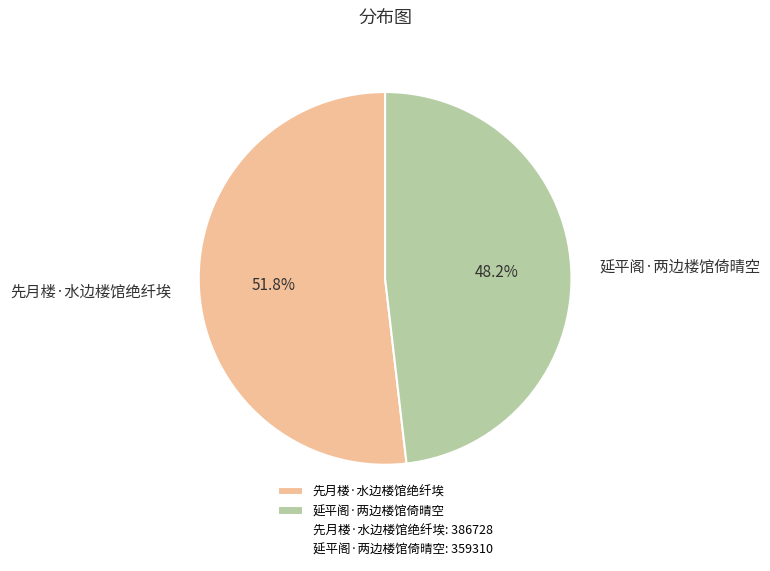

What portion of the pie excludes 延平阁·两边楼馆倚晴空?

51.8%